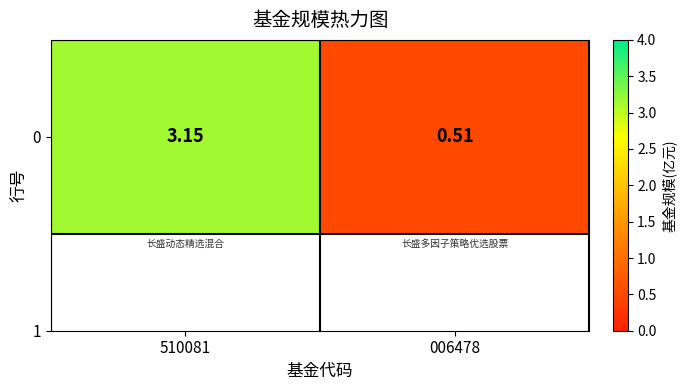

Where is the data nearest to the value 1?

006478